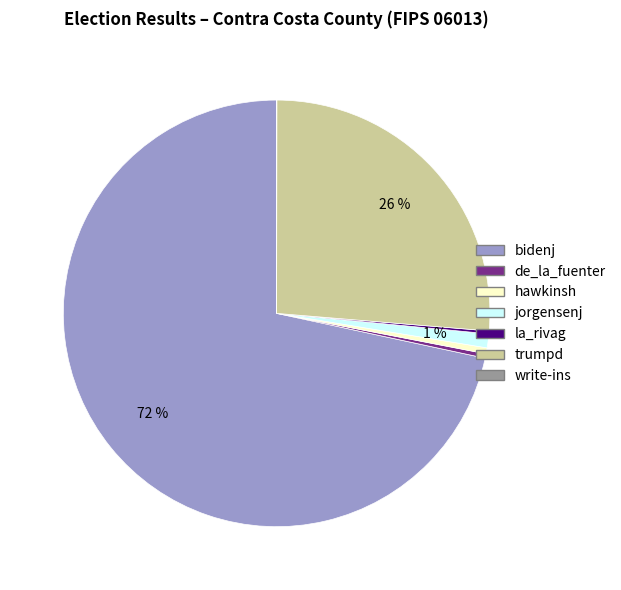

Is it true that jorgensenj is 11% of the pie?

False